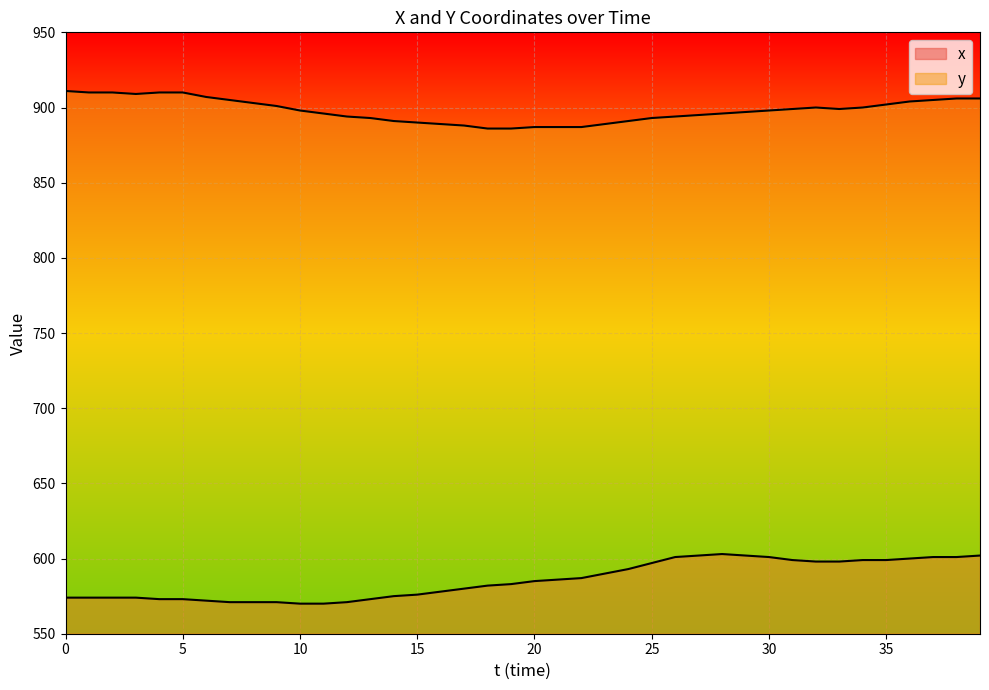

Which category has the lowest value in the y series?

18